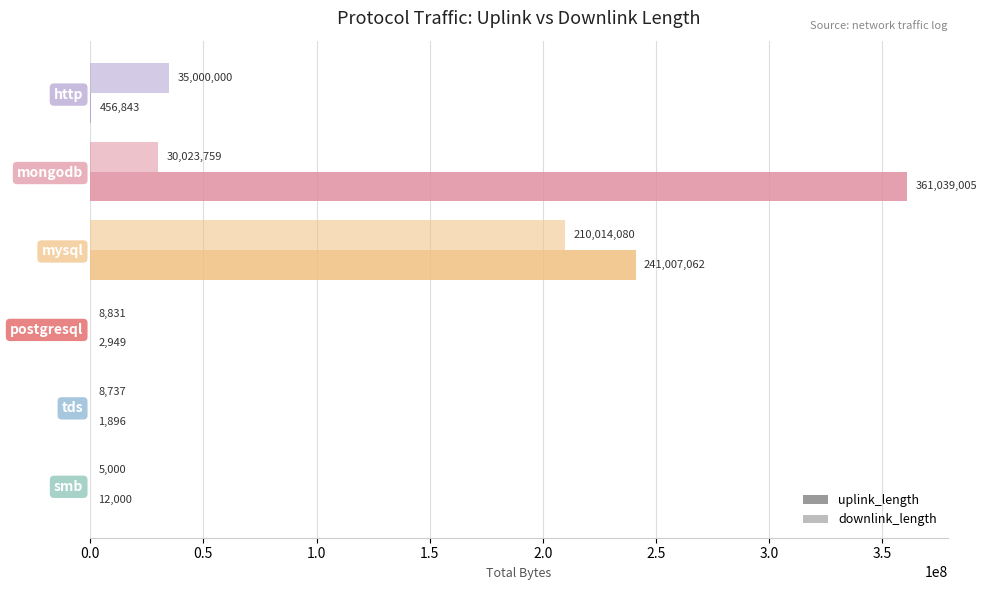

Count the number of categories in the chart.

6